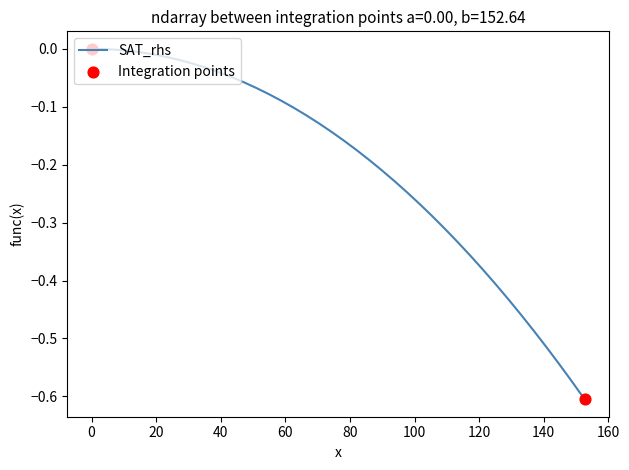

What is the difference between the maximum and minimum values?

0.6